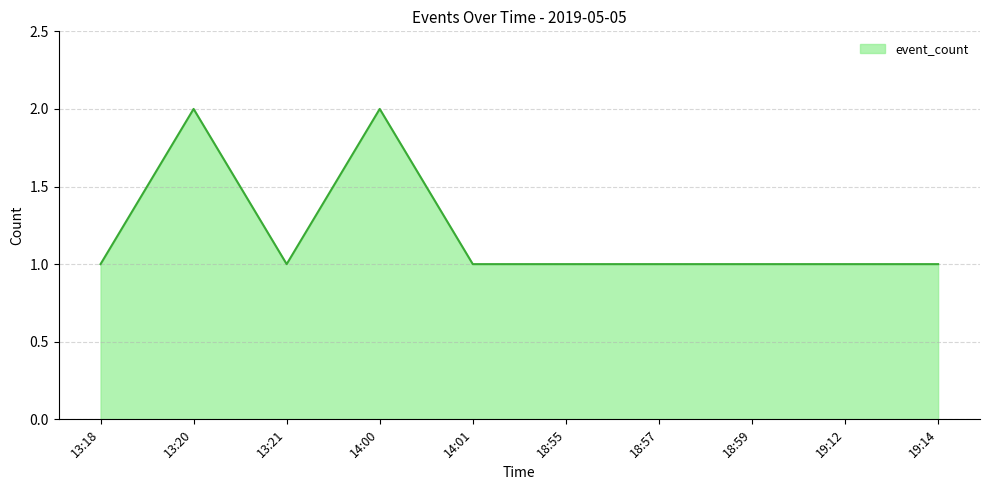

Reading left to right, what are all the values shown in this chart?

13:18=1	13:20=2	13:21=1	14:00=2	14:01=1	18:55=1	18:57=1	18:59=1	19:12=1	19:14=1